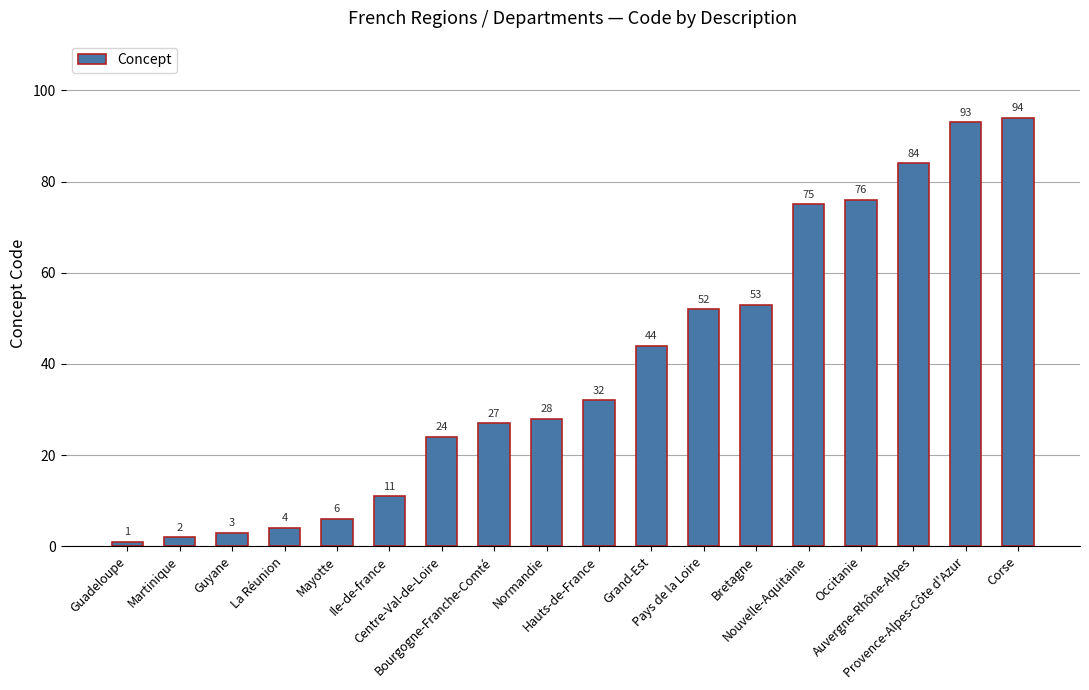

Which has a higher value, Hauts-de-France or Normandie?

Hauts-de-France